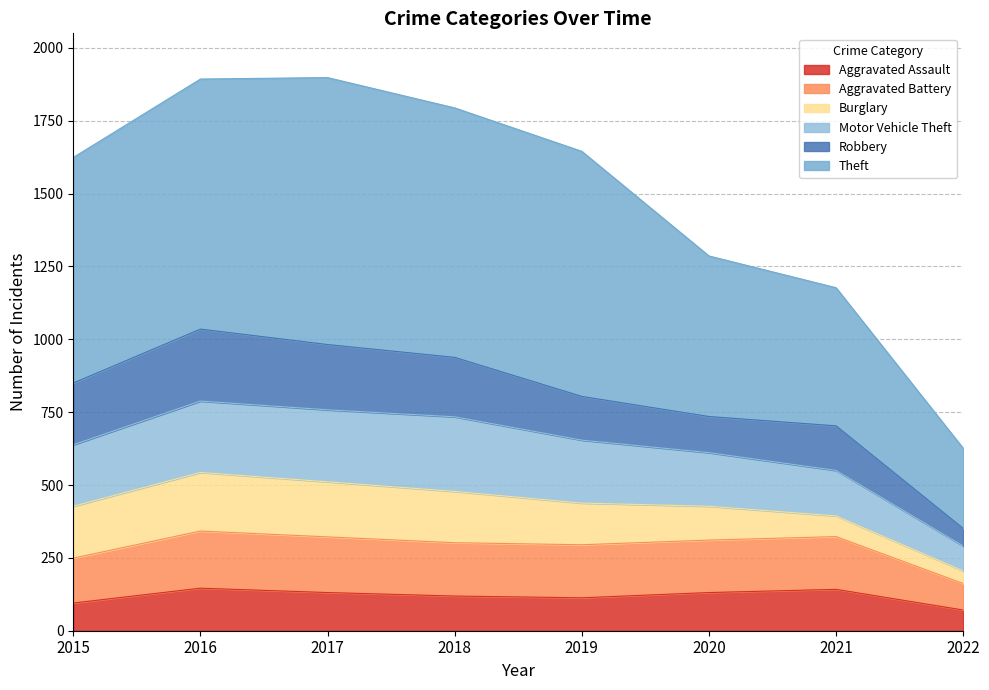

What is the maximum value for Aggravated Assault?

146